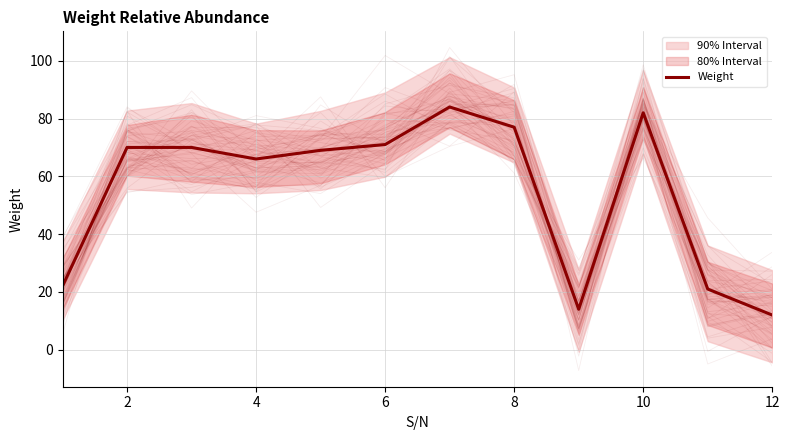

What is the smallest value displayed?

12